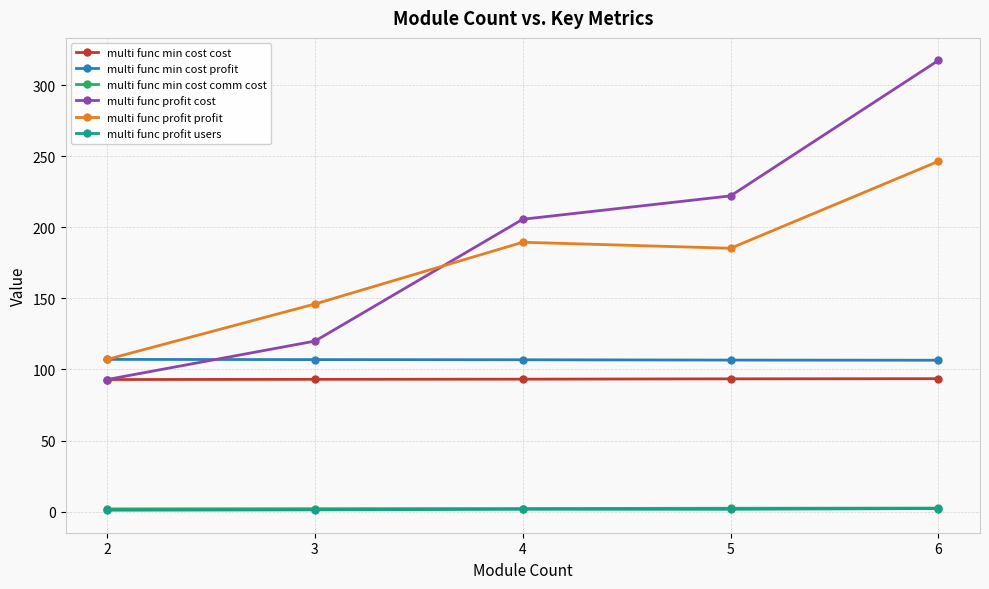

What is the value of the multi func min cost cost point at the 3rd from the left?

93.2